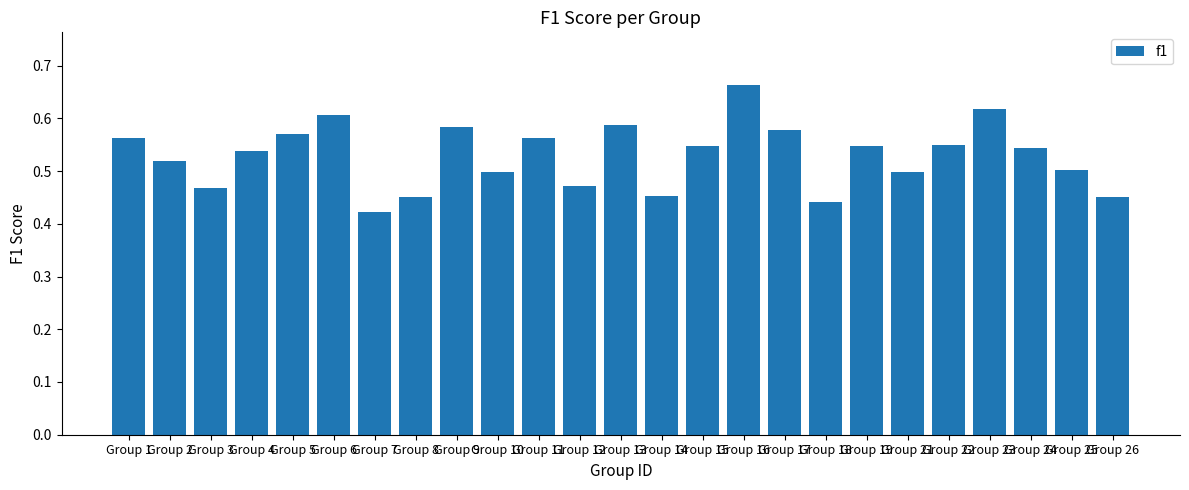

Which category has the lowest value across all series?

Group 7